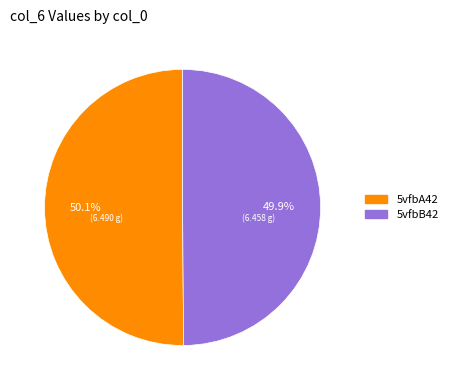

How many slices are in this pie chart?

2